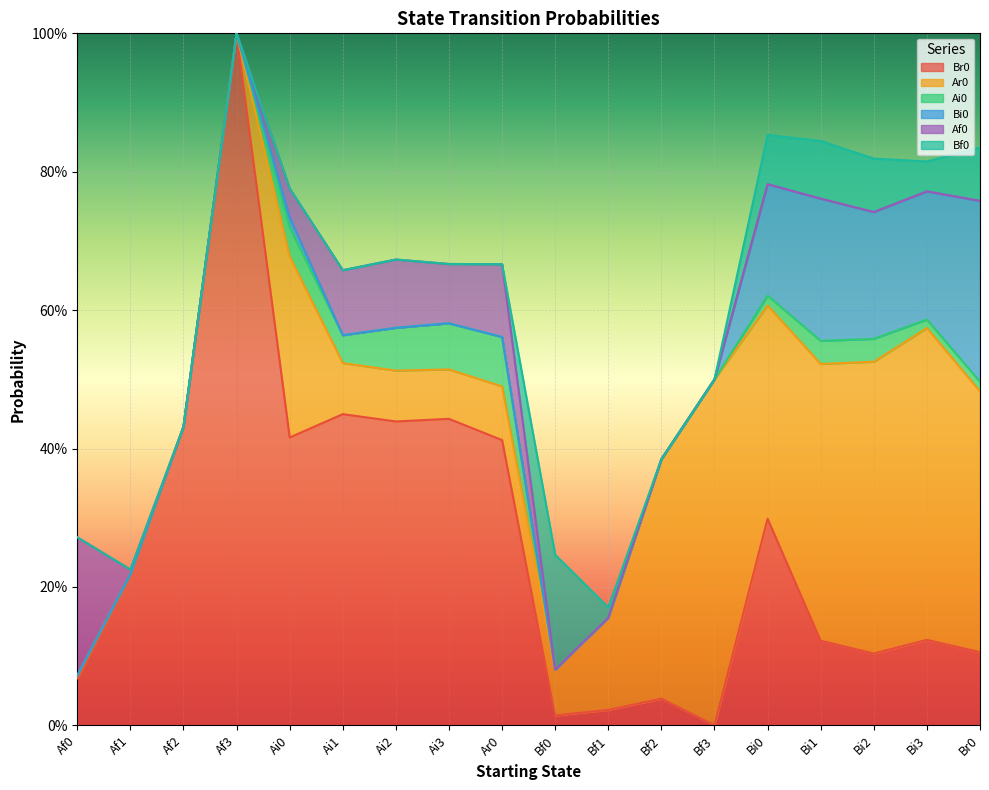

Between Af2 and Ai2, which series saw the biggest shift?

Af0